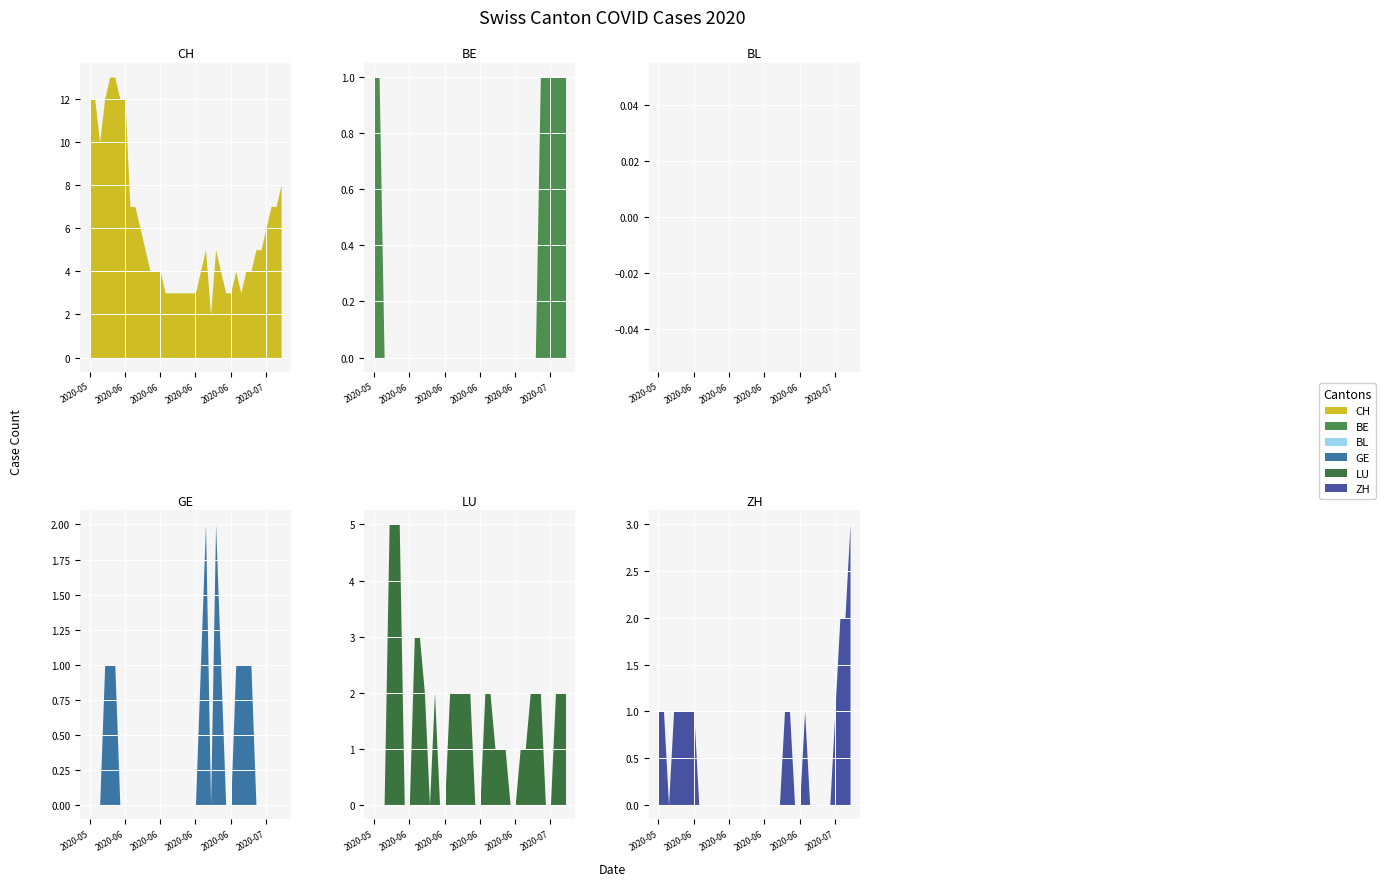

Which series changed the most between 12 and 25?

GE